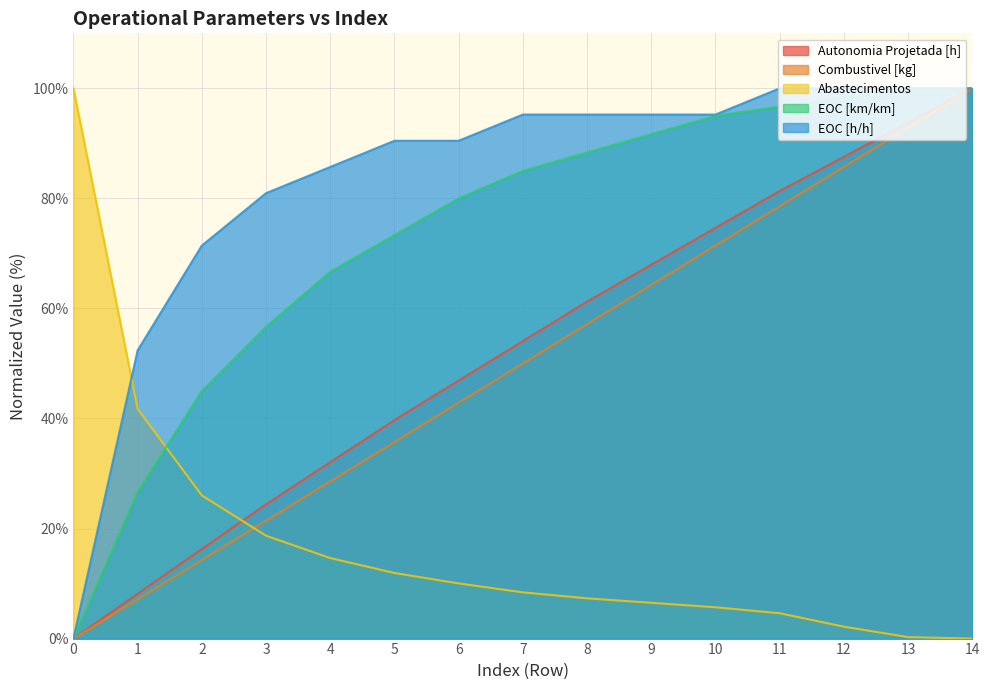

True or false: Combustivel [kg] has a value of 100.0 at 14.

True